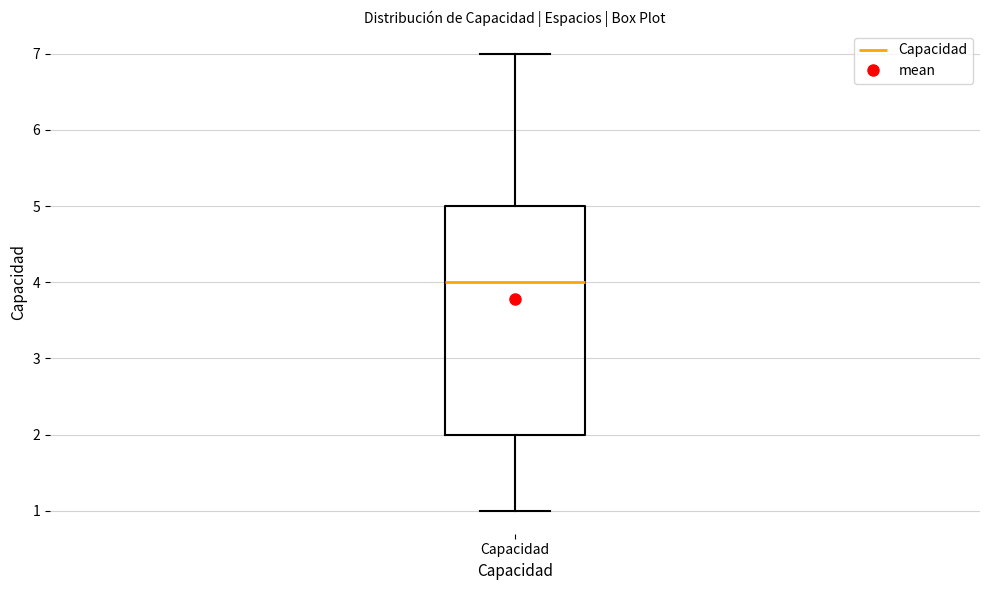

Where is the lower edge of the box for Capacidad on the y-axis? The values are not printed on the chart, so give them approximately, as read against the axis.

2